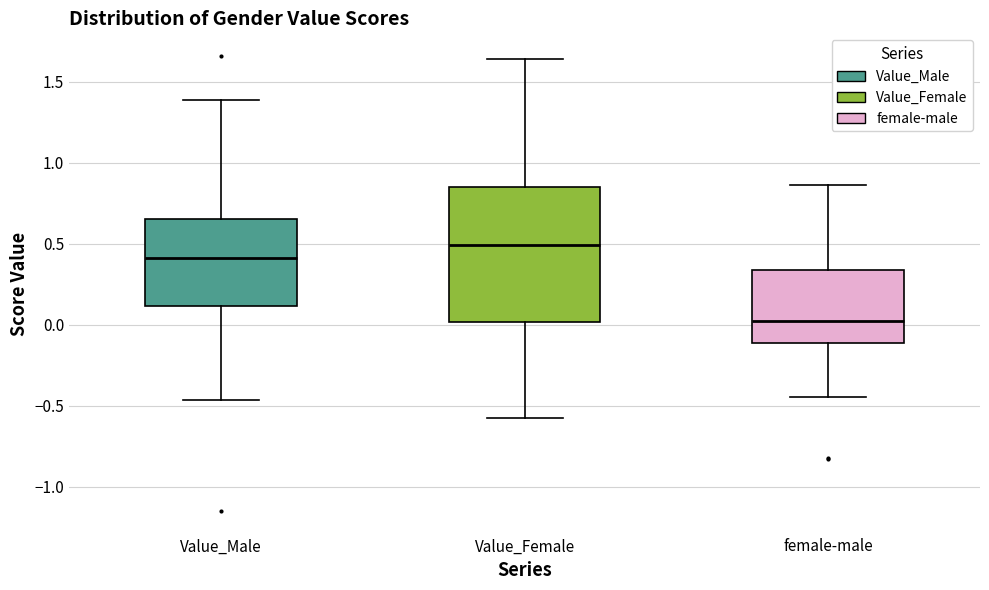

Reading left to right, read every box against the y-axis: the position of its median line, the range the box covers, and the ends of its whiskers. The values are not printed on the chart, so give them approximately, as read against the axis.

Value_Male: median 0.40, box 0.10 to 0.65, whiskers -0.45 to 1.40
Value_Female: median 0.50, box 0.00 to 0.85, whiskers -0.60 to 1.65
female-male: median 0.00, box -0.10 to 0.35, whiskers -0.45 to 0.85